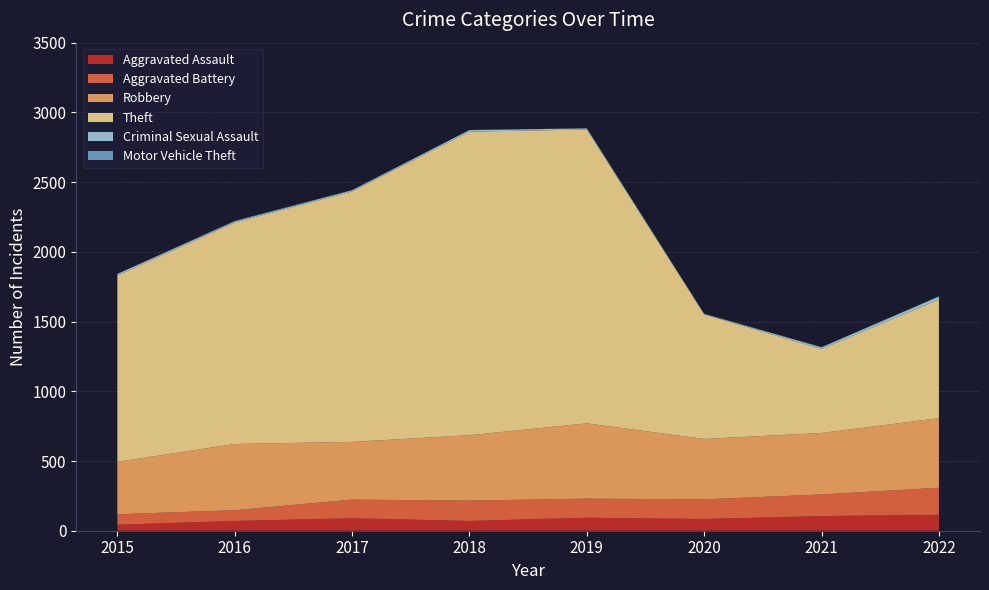

Reading left to right, list all the values displayed in this chart.

Aggravated Assault: 43	70	89	70	93	84	105	114
Aggravated Battery: 75	77	134	146	137	141	155	194
Robbery: 376	475	414	469	540	433	441	499
Theft: 1336	1588	1796	2177	2107	893	602	851
Criminal Sexual Assault: 11	8	8	11	8	3	12	21
Motor Vehicle Theft: 1	4	2	1	1	2	2	2